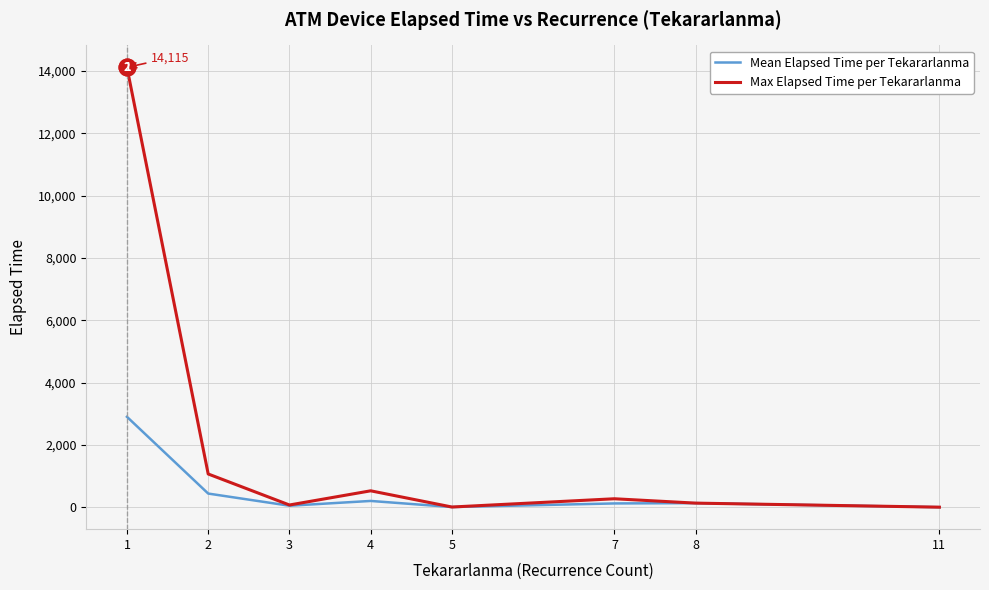

The value of Max Elapsed Time per Tekararlanma at 4 is 530.0. True or false?

True